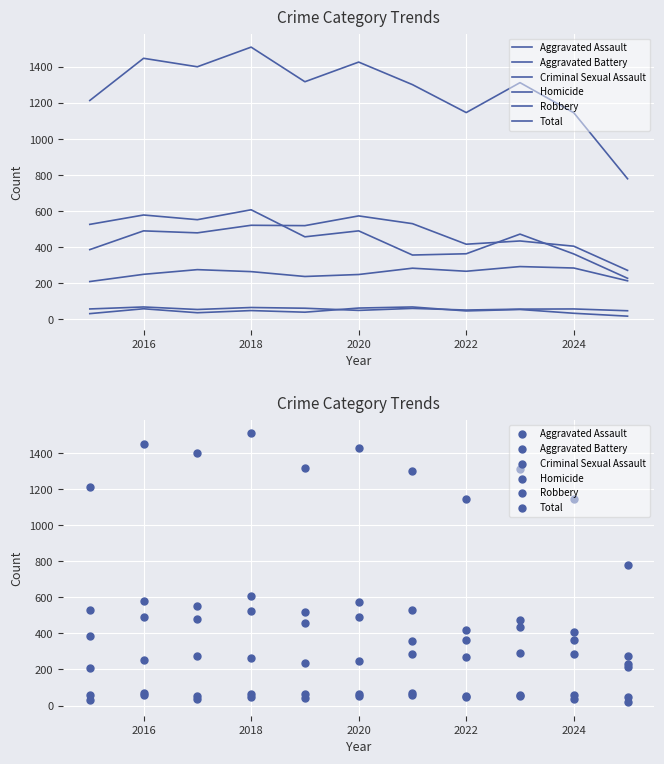

Which series has the largest total across all categories?

Total